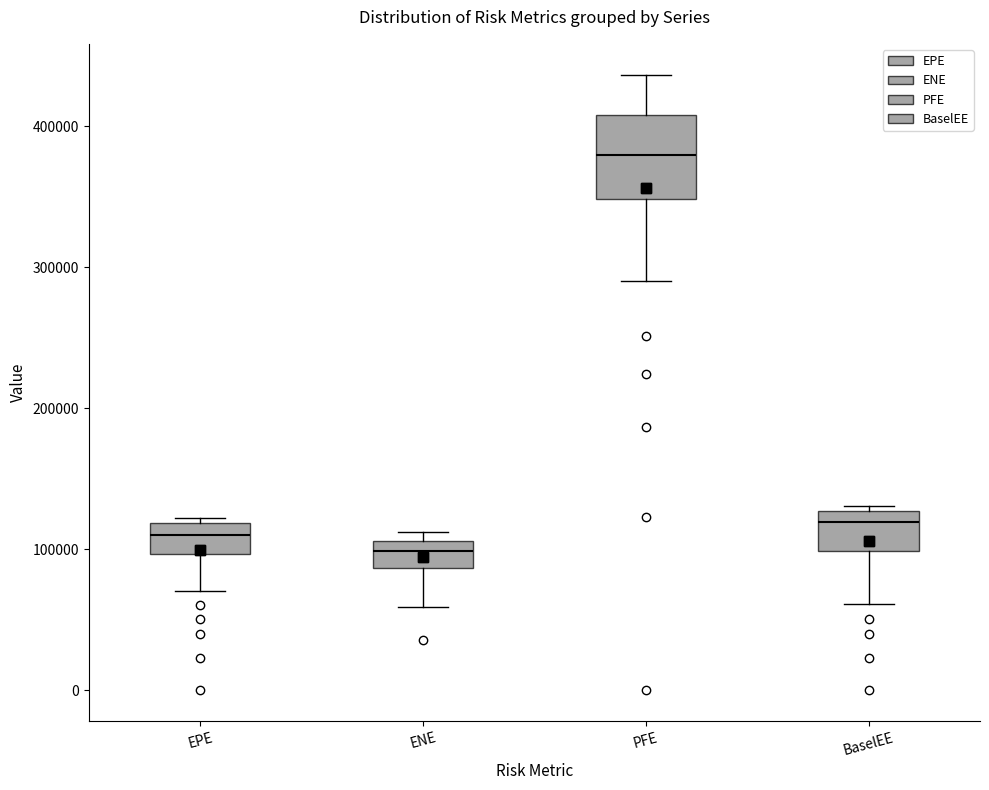

Reading left to right, read every box against the y-axis: the position of its median line, the range the box covers, and the ends of its whiskers. The values are not printed on the chart, so give them approximately, as read against the axis.

EPE: median 110000, box 100000 to 120000, whiskers 70000 to 120000 (just above the box's upper edge)
ENE: median 100000, box 90000 to 110000, whiskers 60000 to 110000 (just above the box's upper edge)
PFE: median 380000, box 350000 to 410000, whiskers 290000 to 440000
BaselEE: median 120000, box 100000 to 130000, whiskers 60000 to 130000 (just above the box's upper edge)